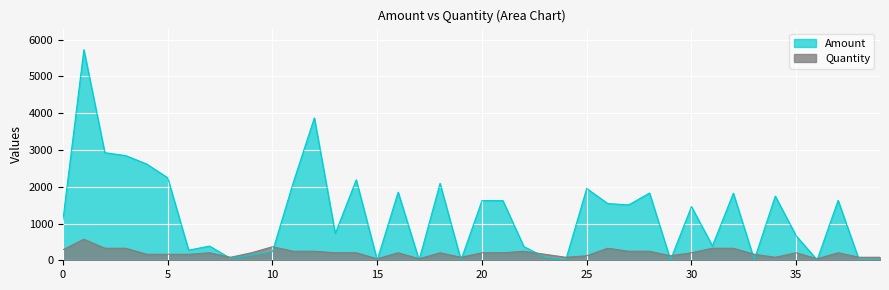

True or false: Quantity has more than 1 interior local peaks.

True